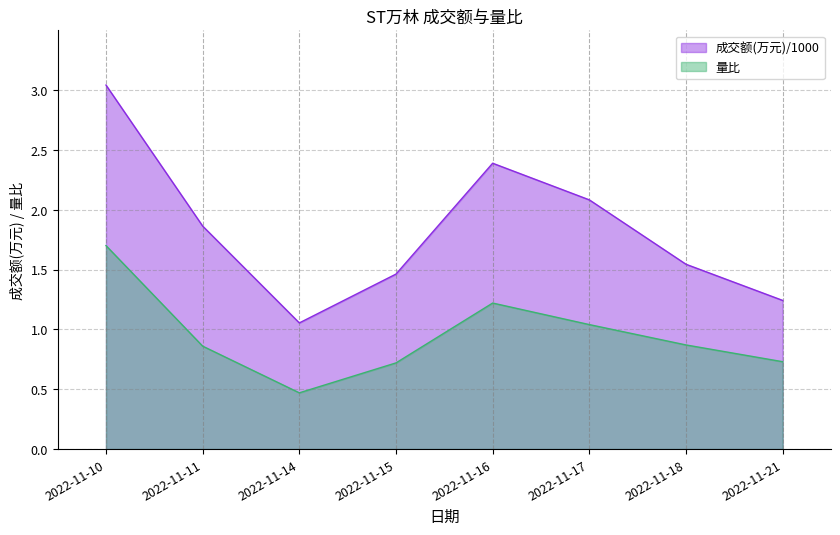

What is the difference between the maximum and minimum values in the 成交额(万元) series?

2.0